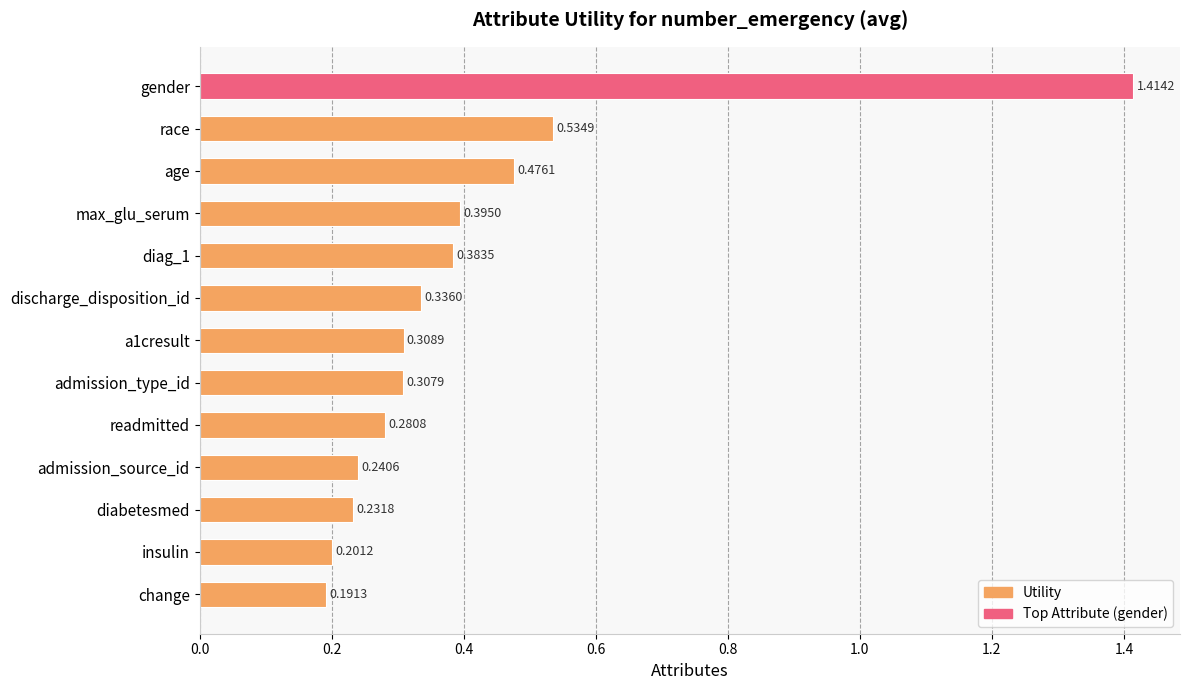

At which label is the value closest to 0?

change